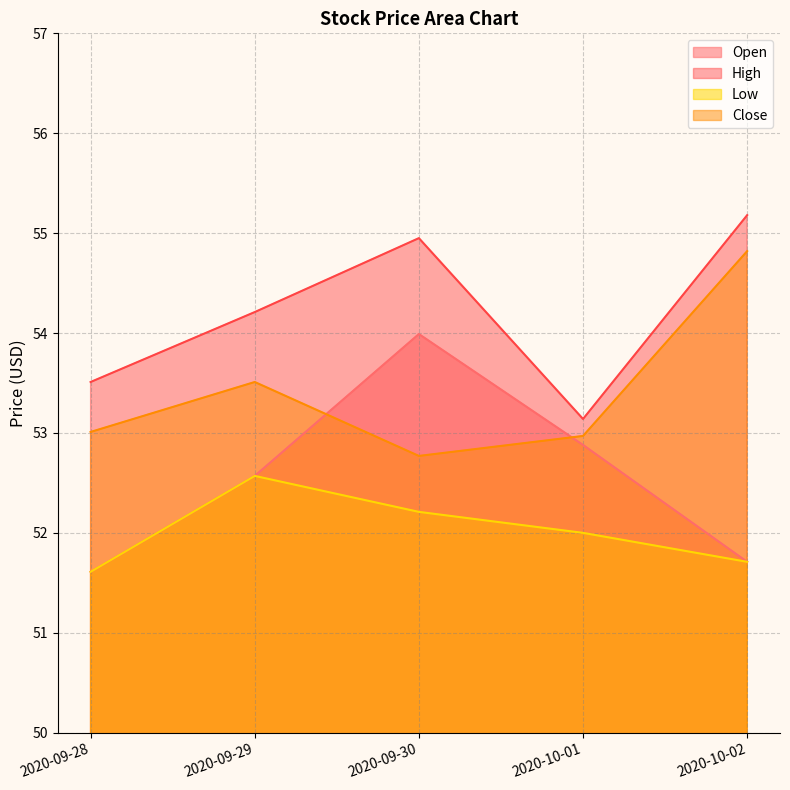

What is the value of the Close point at the 3rd from the left?

52.8